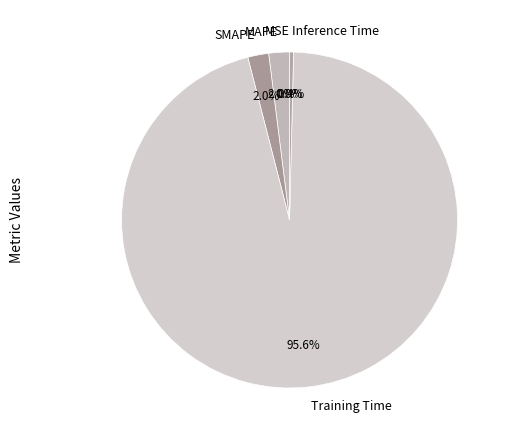

Which has a higher value, Inference Time or Training Time?

Training Time